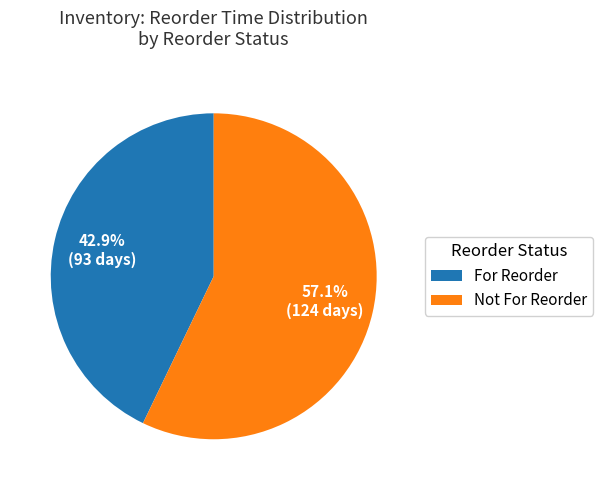

Combined, what portion of the pie is Not For Reorder and For Reorder?

100.0%